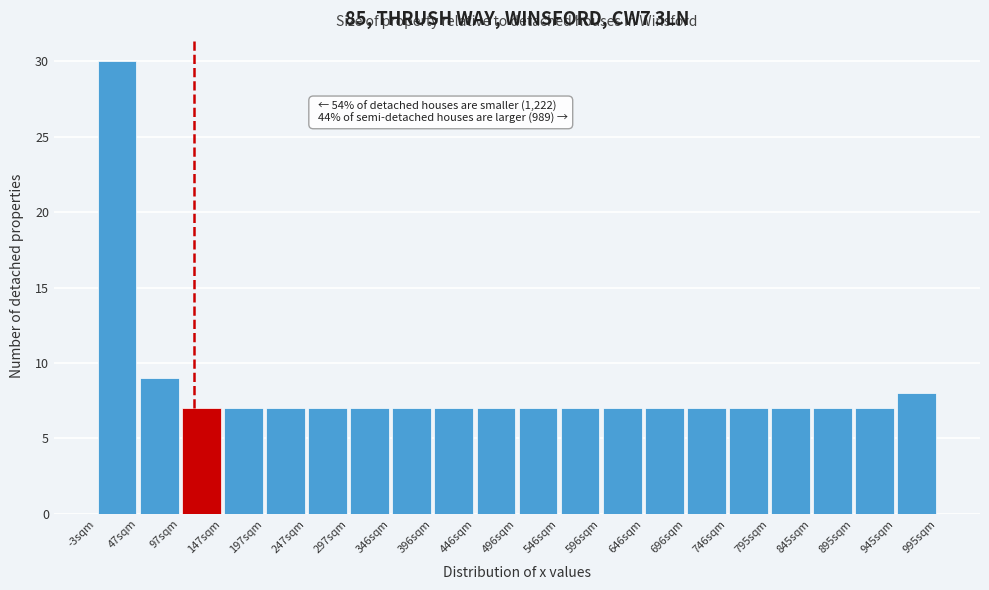

Which range on the x-axis has the tallest bar?

-5 to 45